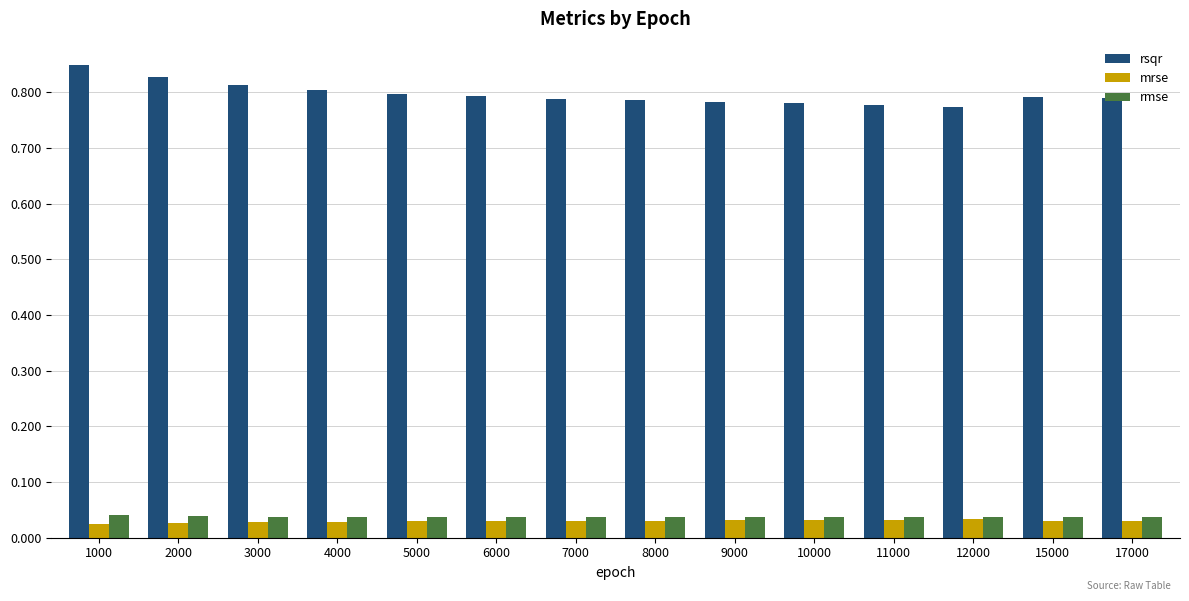

Between 1000 and 6000, which series saw the biggest shift?

rsqr